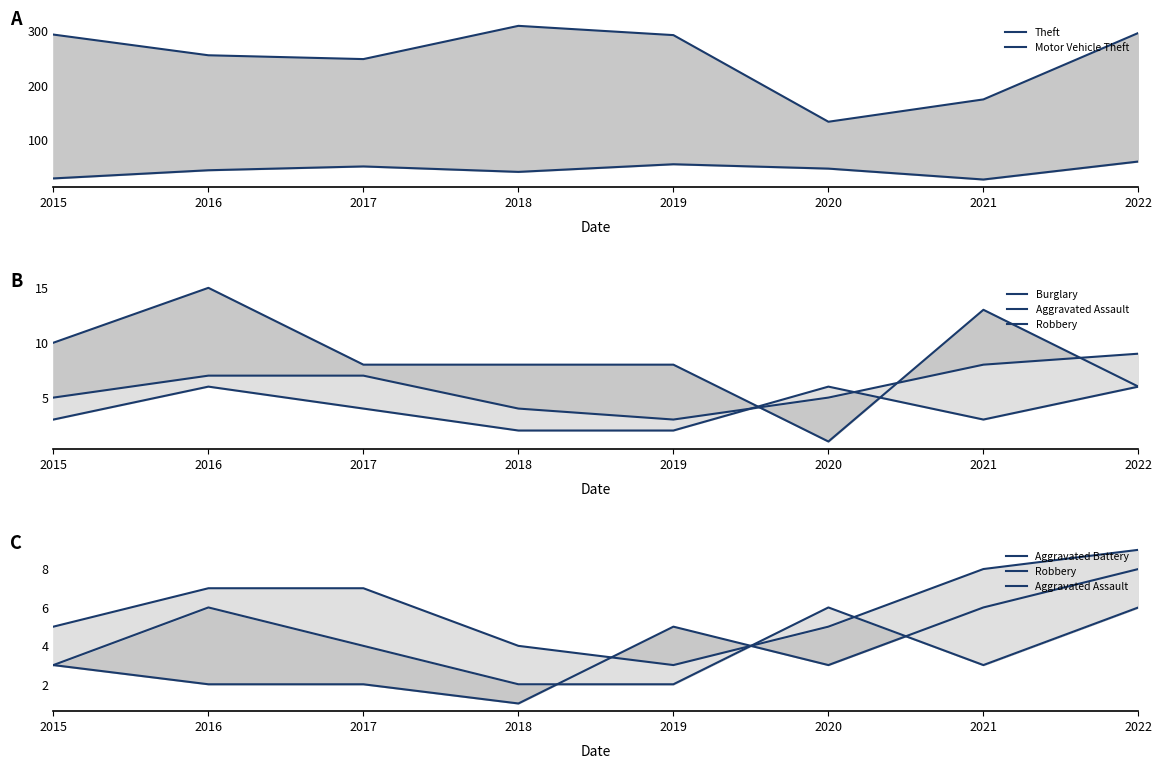

How many values in the Aggravated Battery series exceed 3?

3